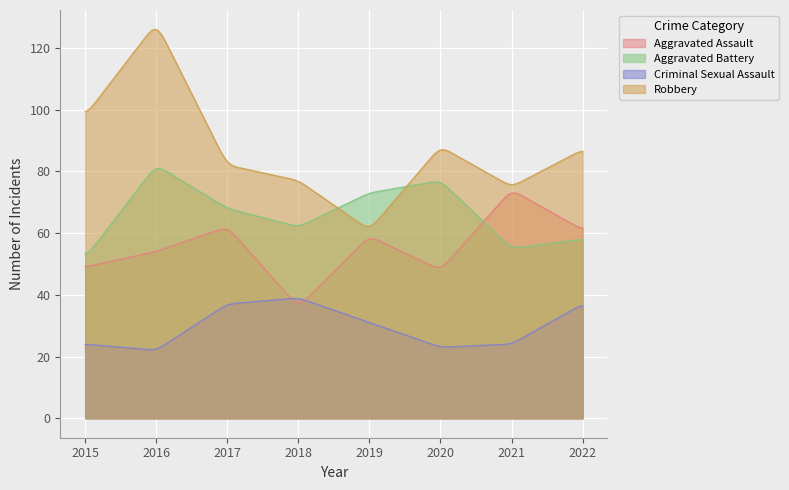

Where does the Criminal Sexual Assault series first go above 31?

2017